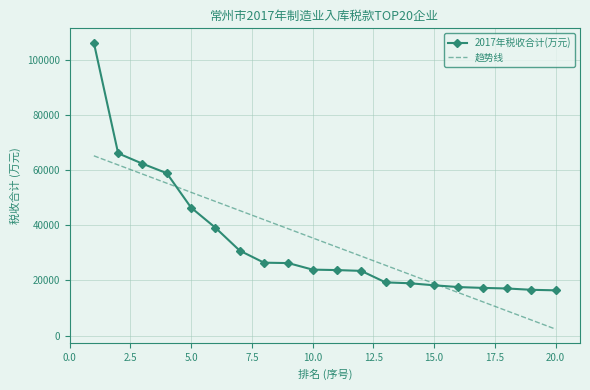

Which series has the widest spread of values?

2017年税收合计(万元)